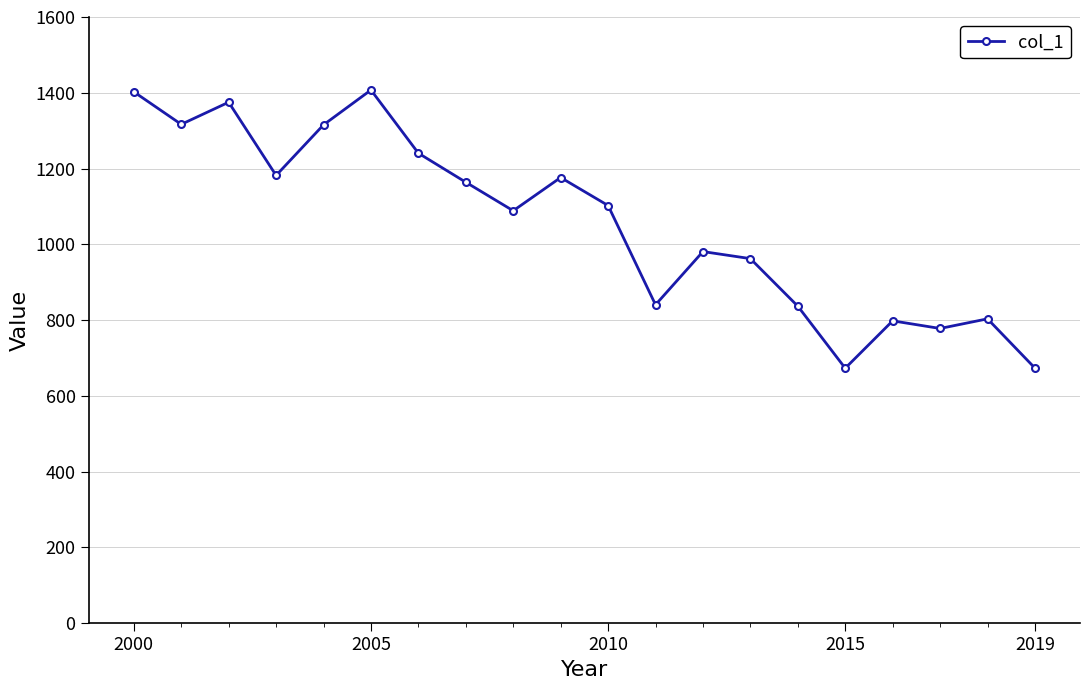

What is the value of the 13th point from the left?

980.9